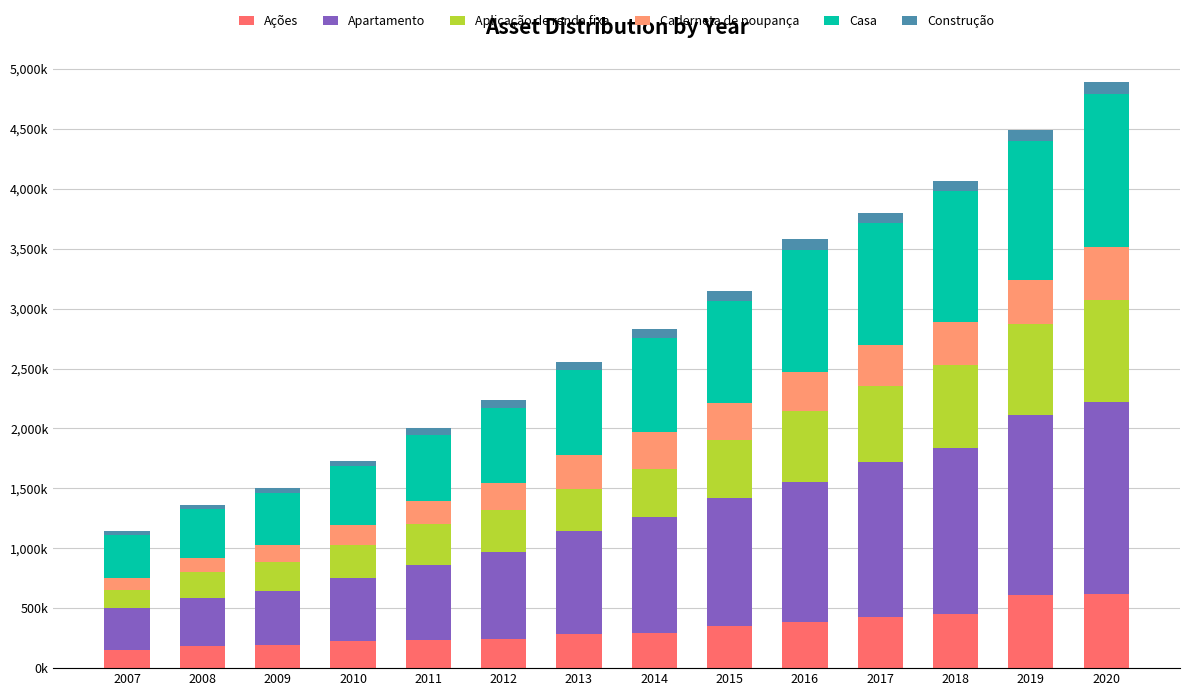

Does the chart contain any negative values?

No